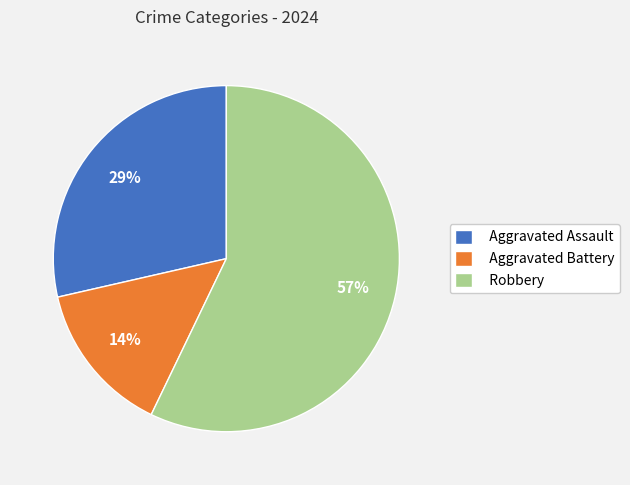

To the nearest percent, what is the average slice percentage?

33%